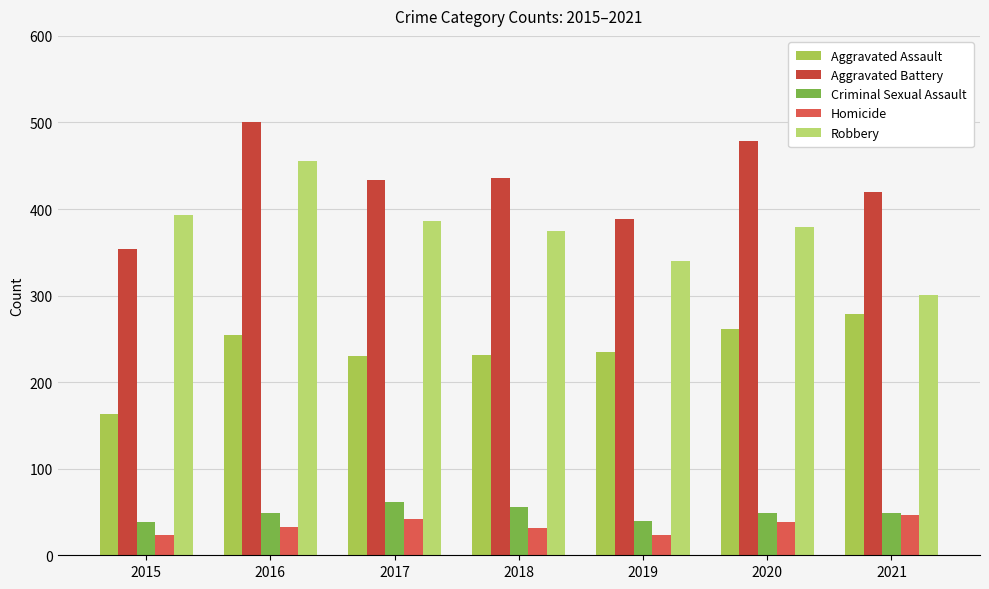

How many bars are there in each group?

5